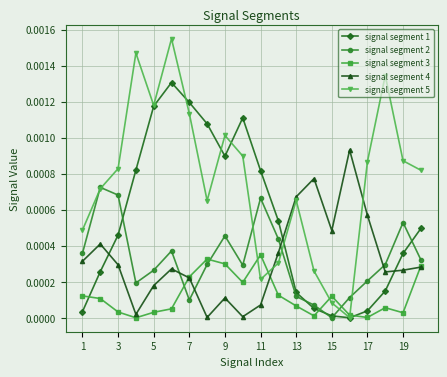

Which series has the widest spread of values?

signal segment 5